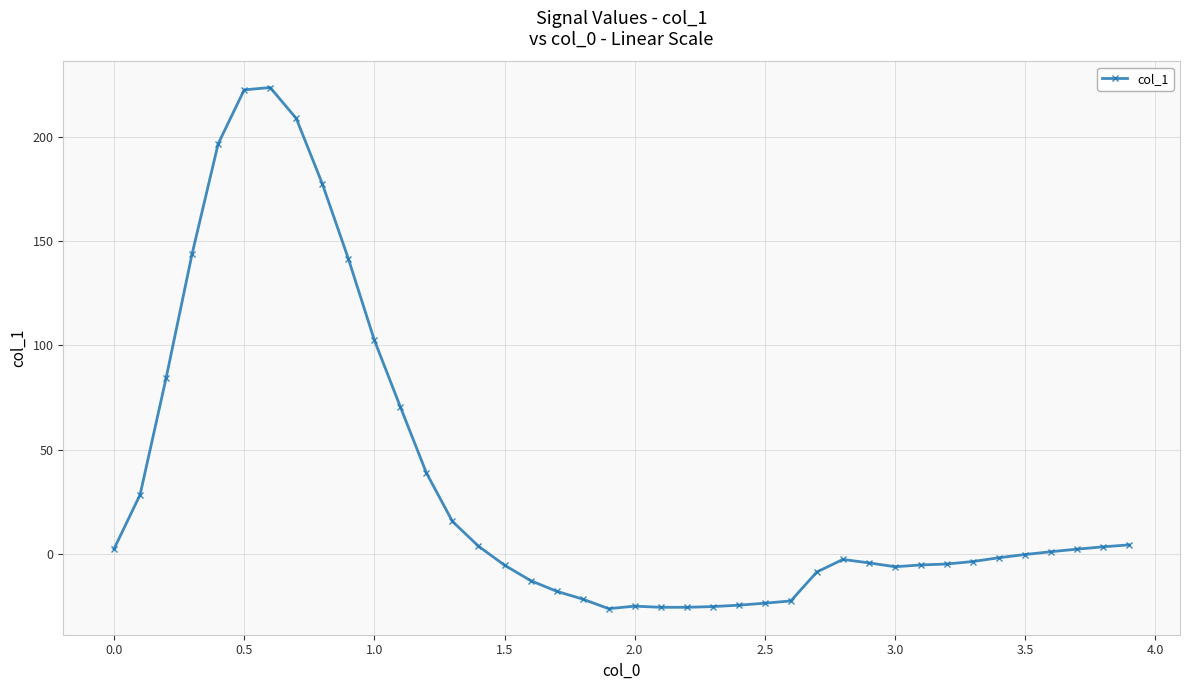

What is the value of the 33rd point from the left?

-4.9